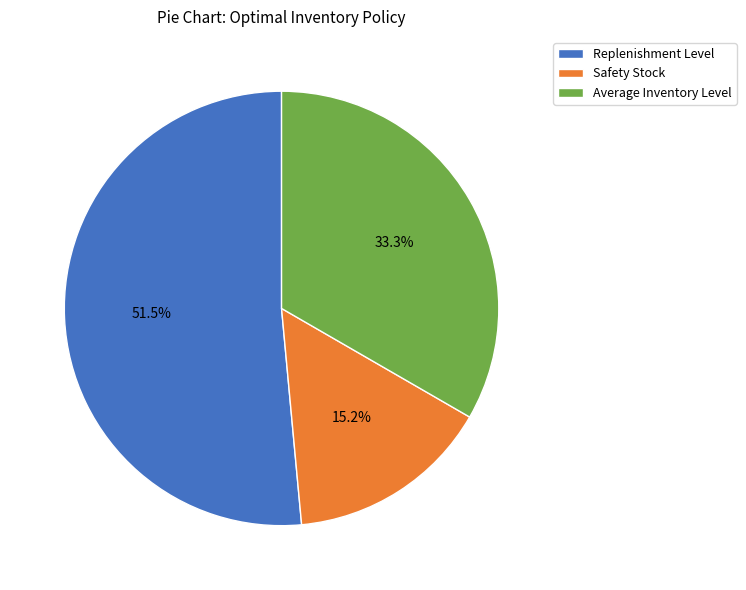

Count the number of slices in the pie.

3